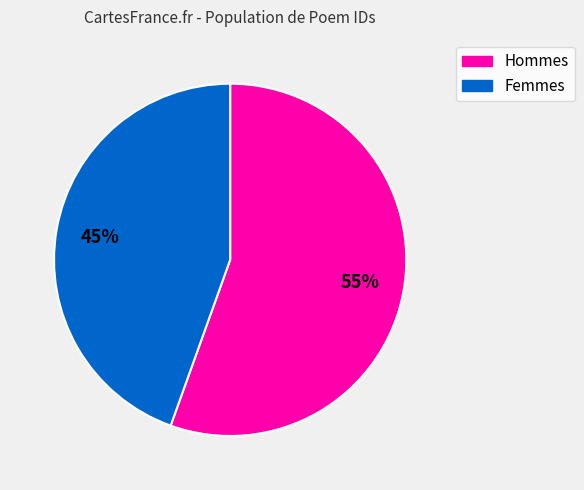

Is there a majority slice in this chart?

Yes